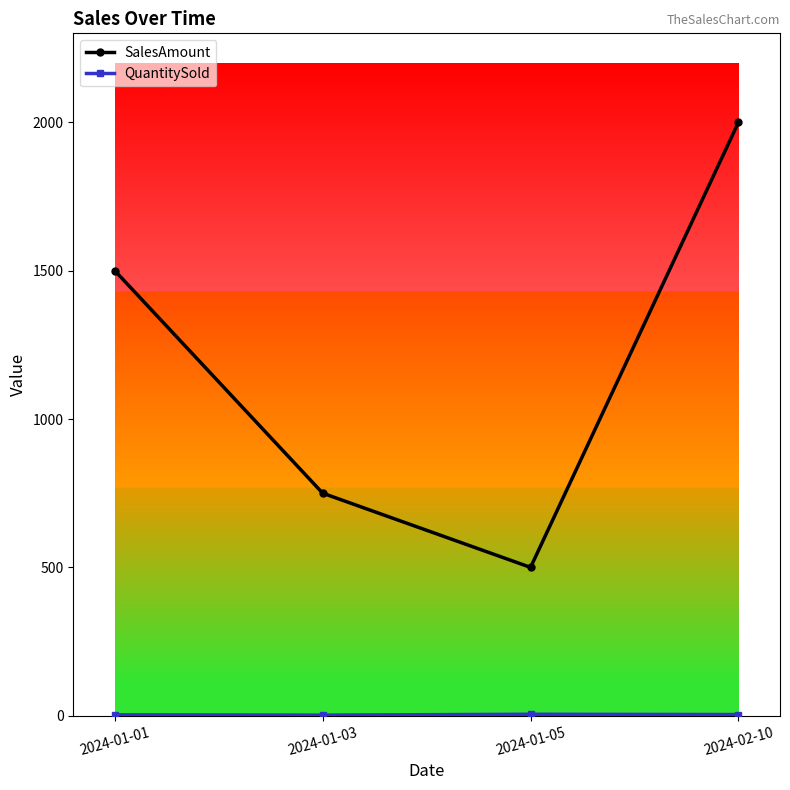

How many lines are shown in the chart?

2